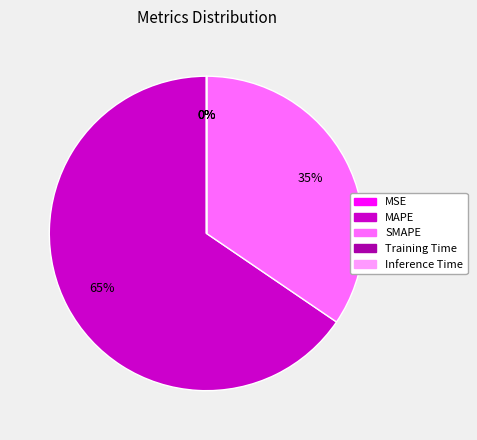

What is the largest slice in the pie chart?

MAPE